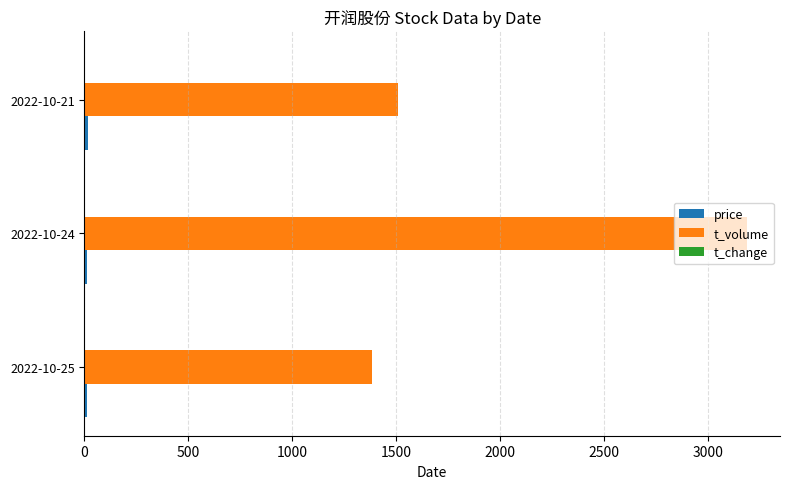

Which series has the largest total across all categories?

t_volume